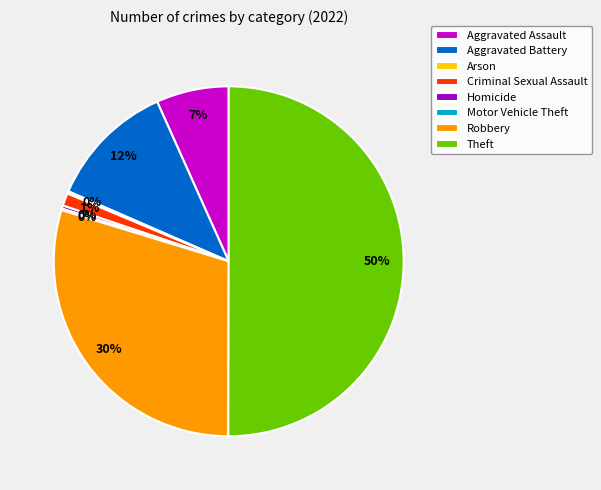

To the nearest percent, what is the average slice percentage?

12%